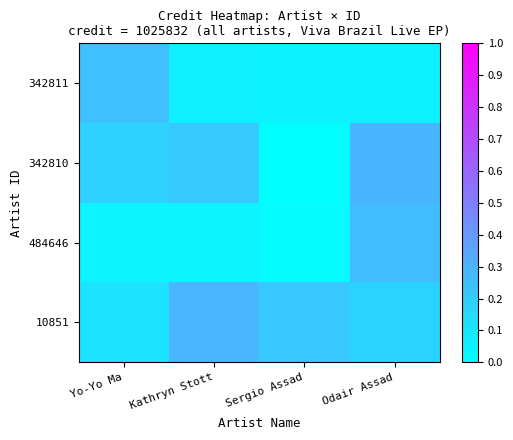

Which has a higher value, Kathryn Stott or Yo-Yo Ma?

Kathryn Stott